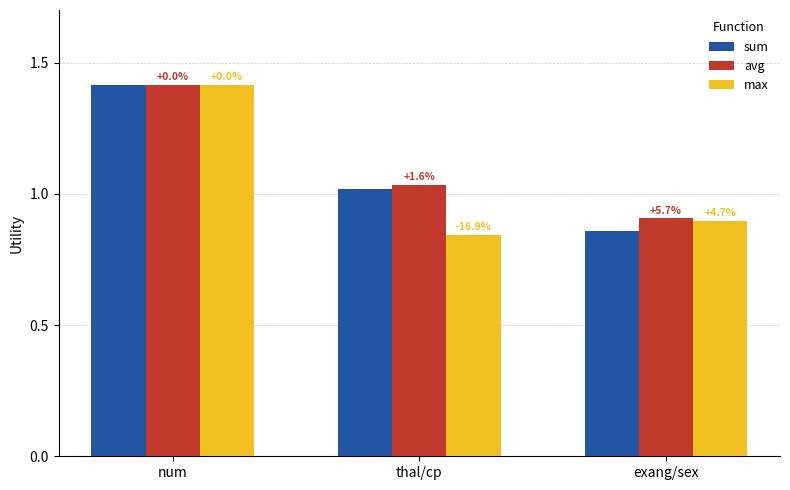

Rank the series at num from lowest to highest value.

sum, avg, max